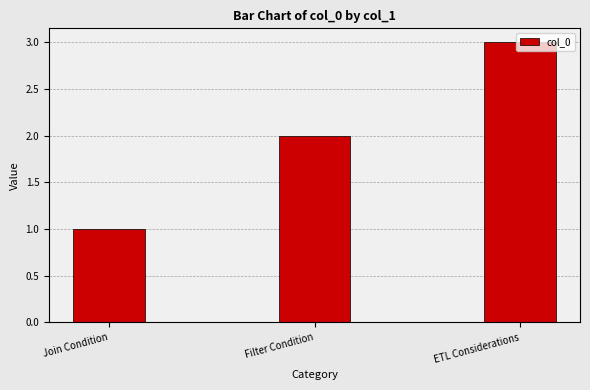

What position from the left is ETL Considerations?

3